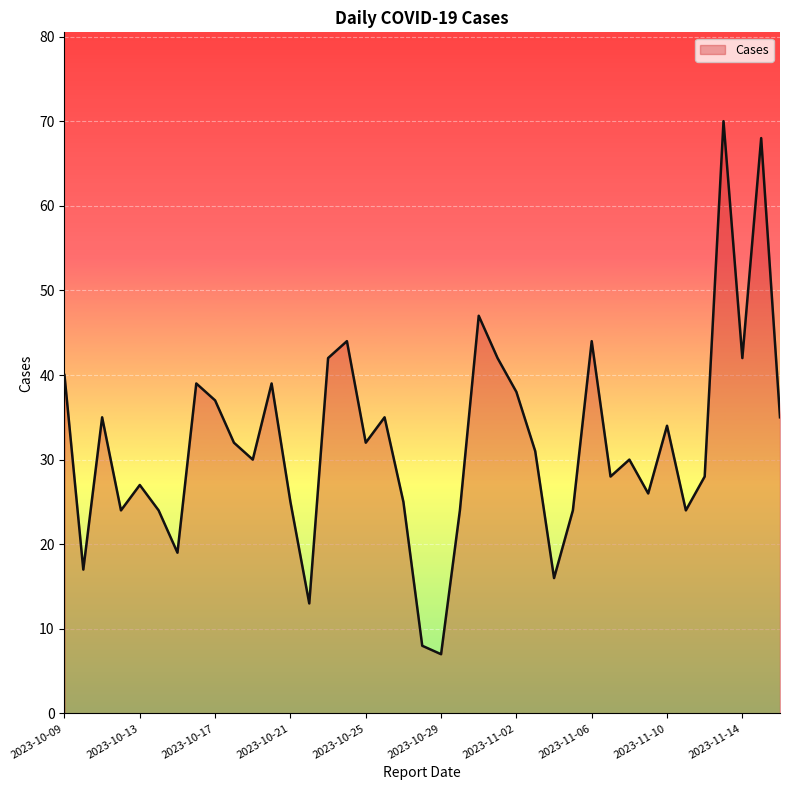

What is the difference between the maximum and second lowest values?

62